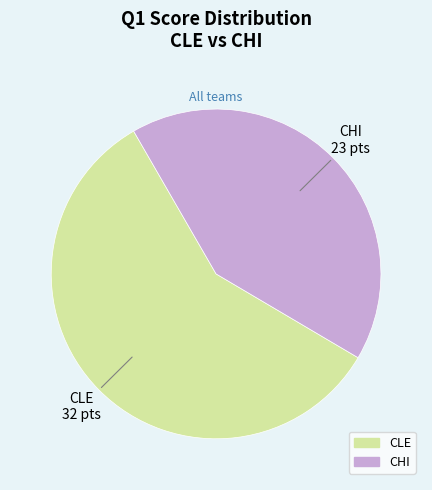

Do CLE and CHI together represent more than half of the pie?

Yes